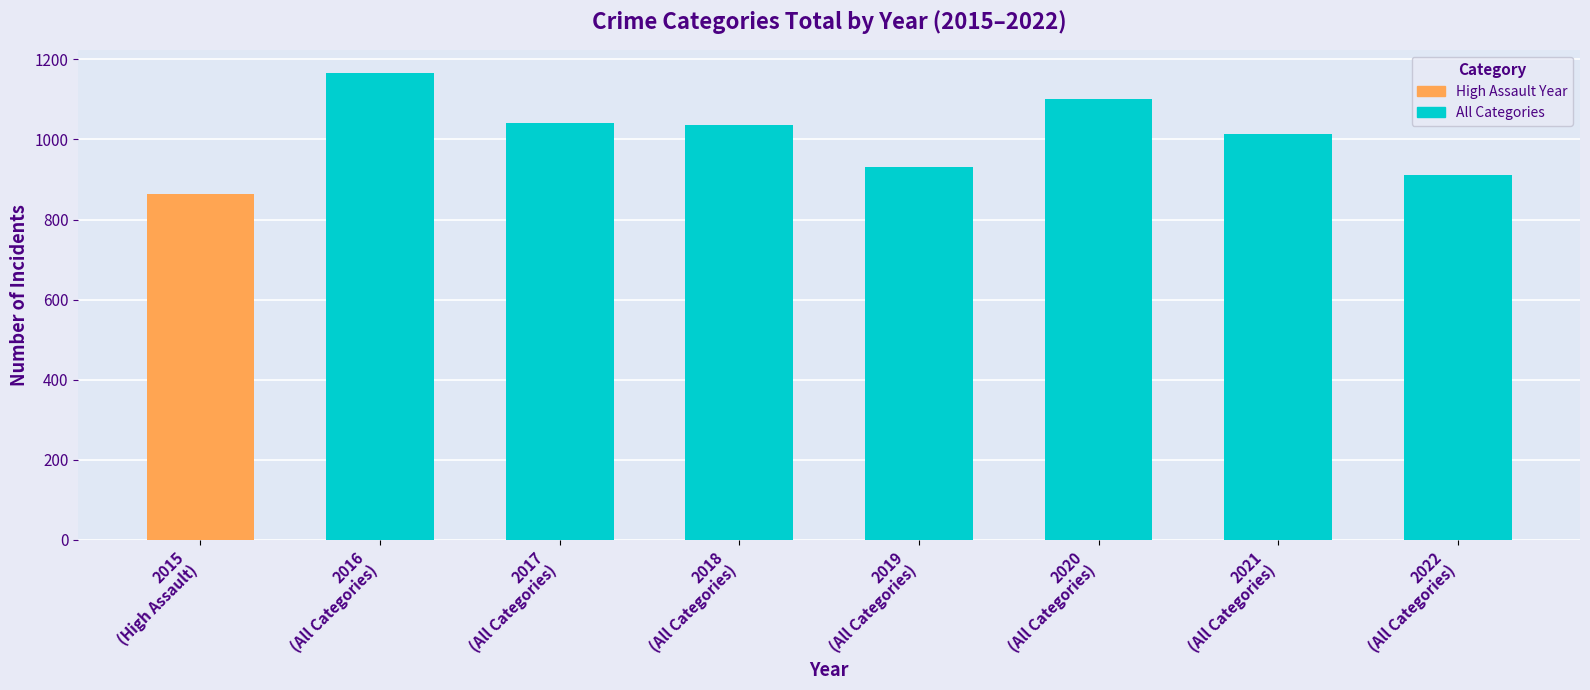

Reading left to right, list all the values displayed in this chart.

864	1166	1042	1035	932	1102	1013	911